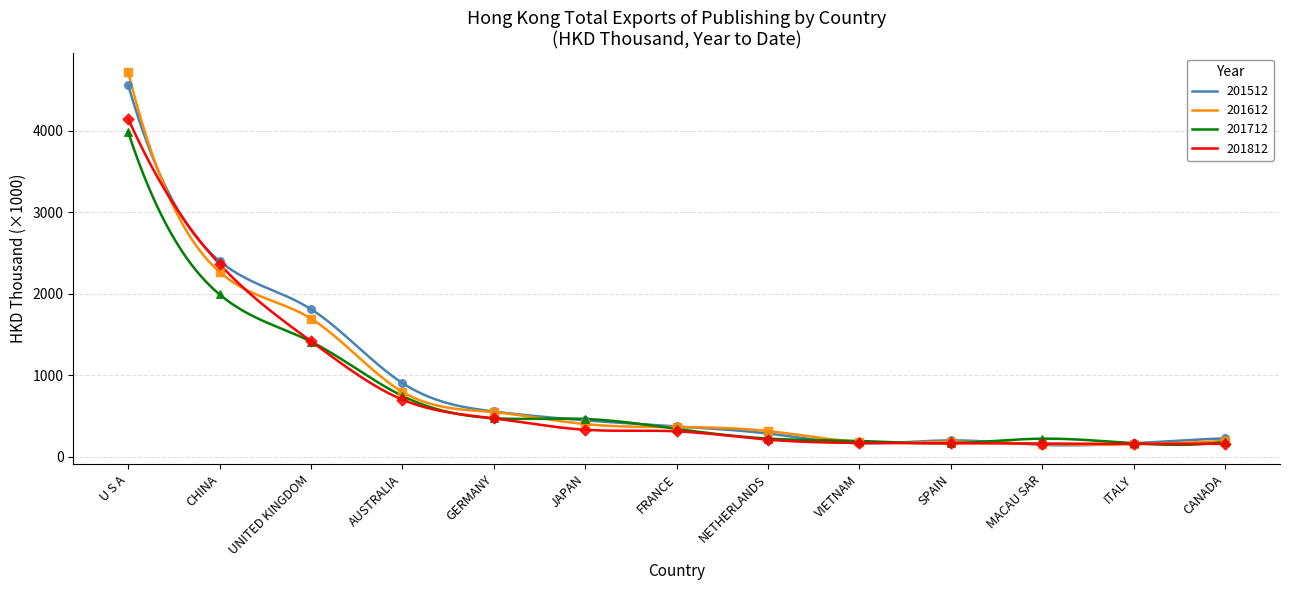

Which series contains the highest Y value?

201612